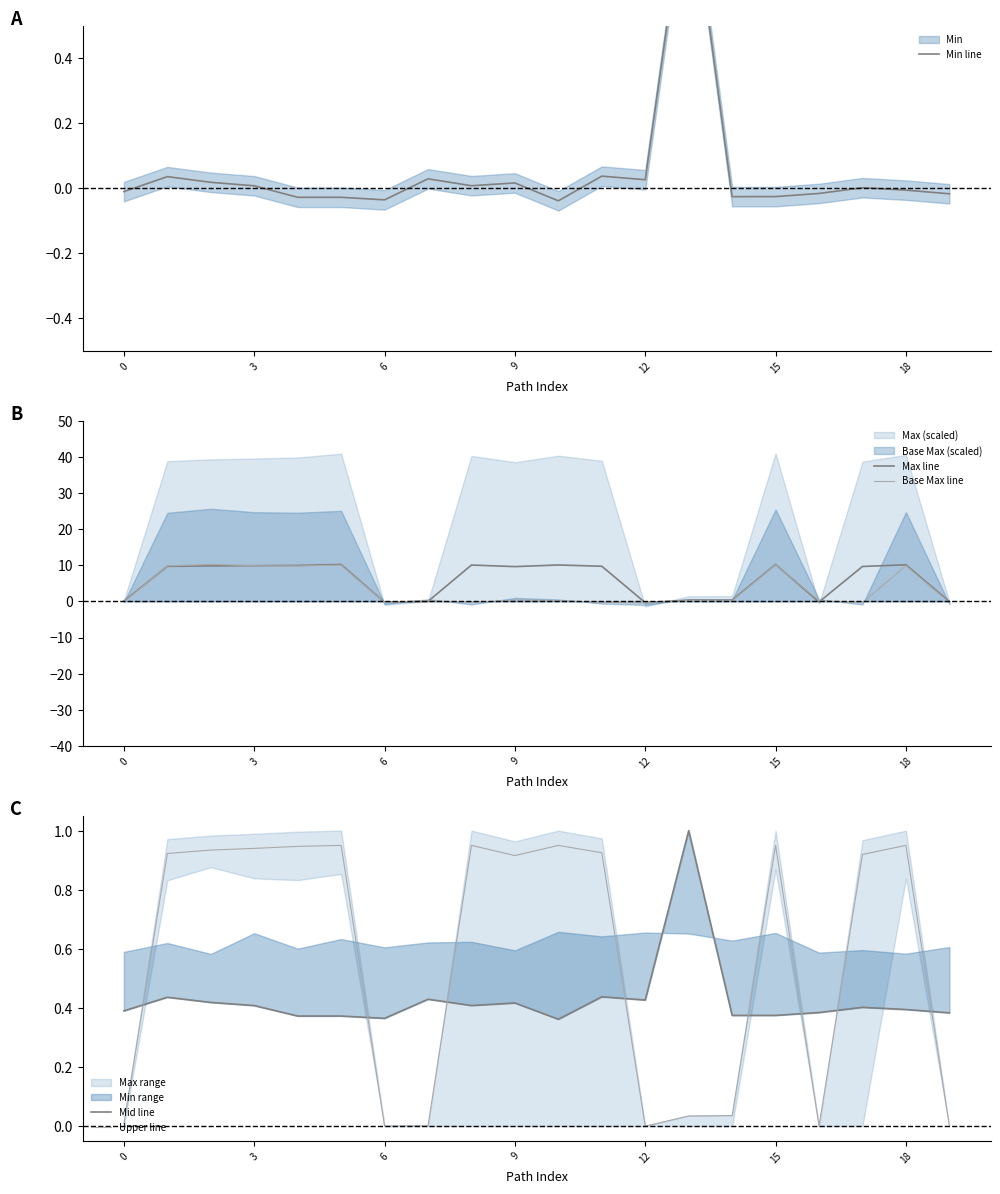

The value of Max line at 18 is 10.1. True or false?

True